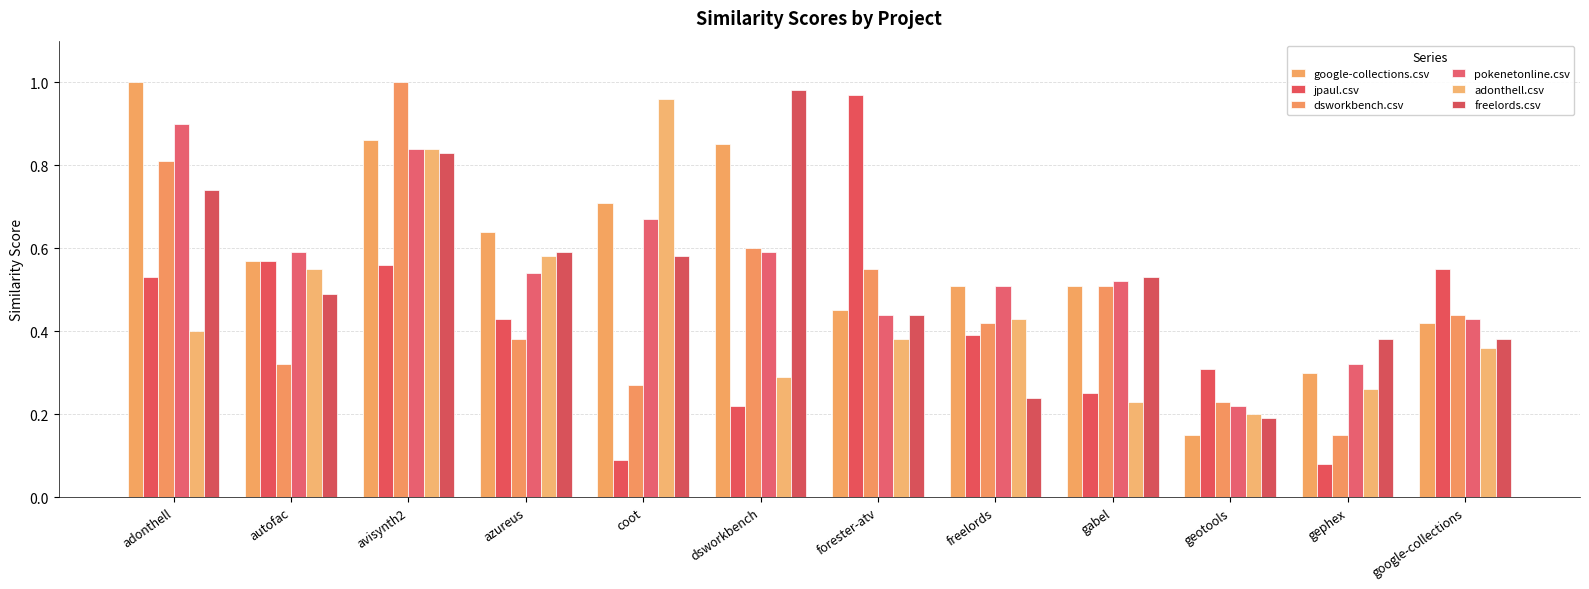

How many dsworkbench.csv values are between 0 and 1?

12